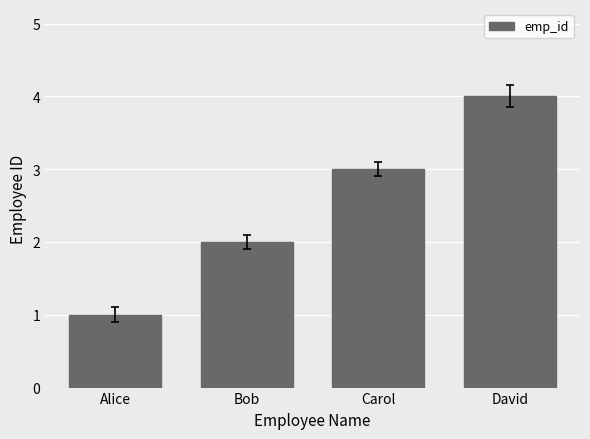

At which category does the chart reach its peak across all series?

David